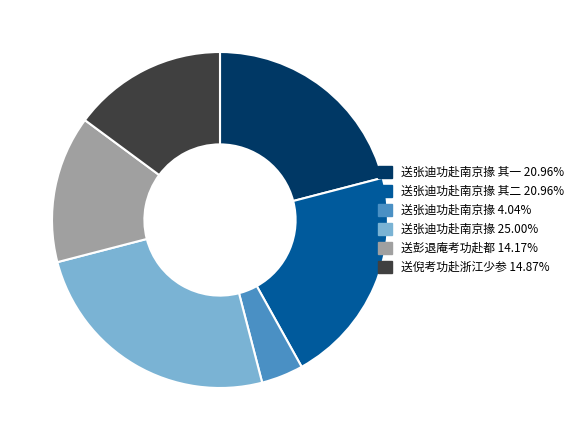

Does any single category account for the majority?

No